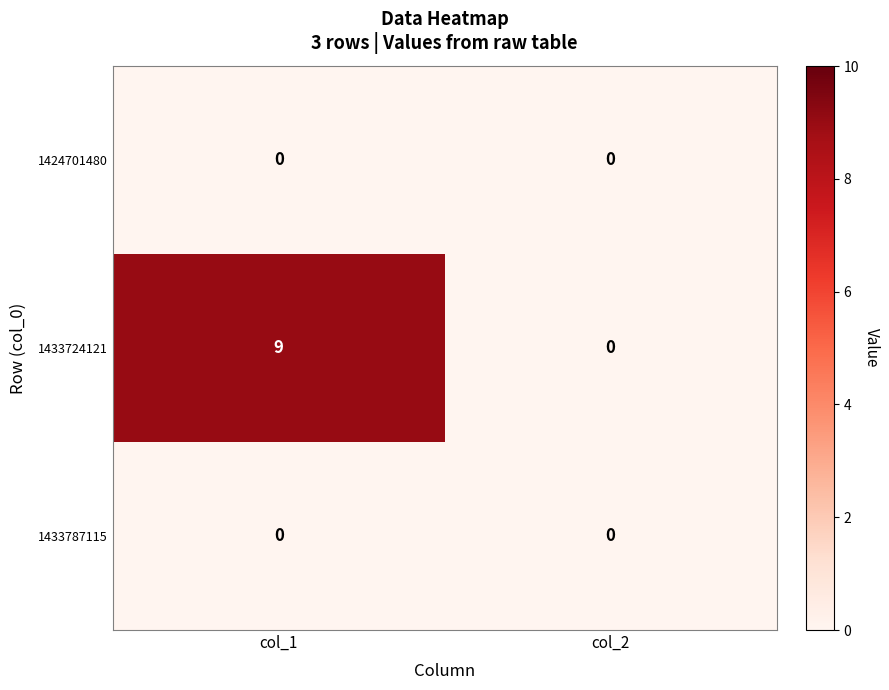

Reading left to right, extract all data points from this chart.

1424701480: 0	0
1433724121: 9	0
1433787115: 0	0